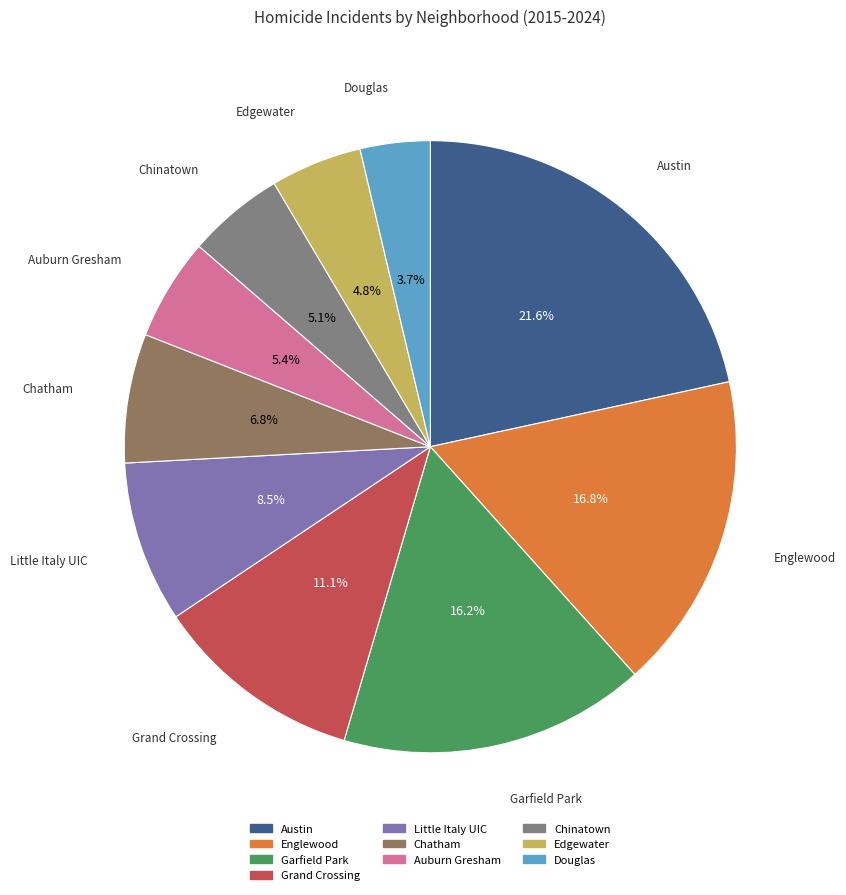

How many slices are in this pie chart?

10